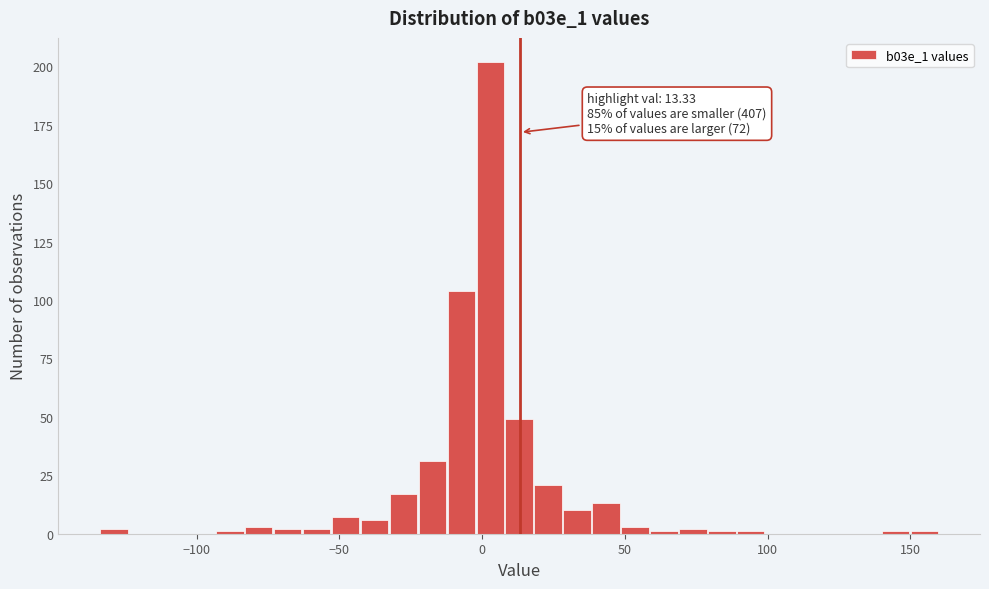

Around what value on the x-axis is the tallest bar? Give the approximate position of its centre, as read against the axis.

5